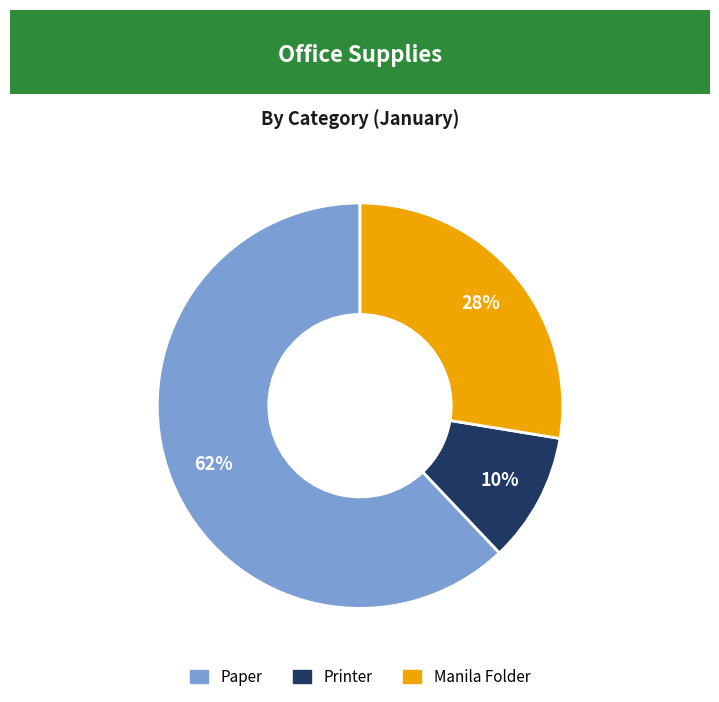

Count the number of slices in the pie.

3